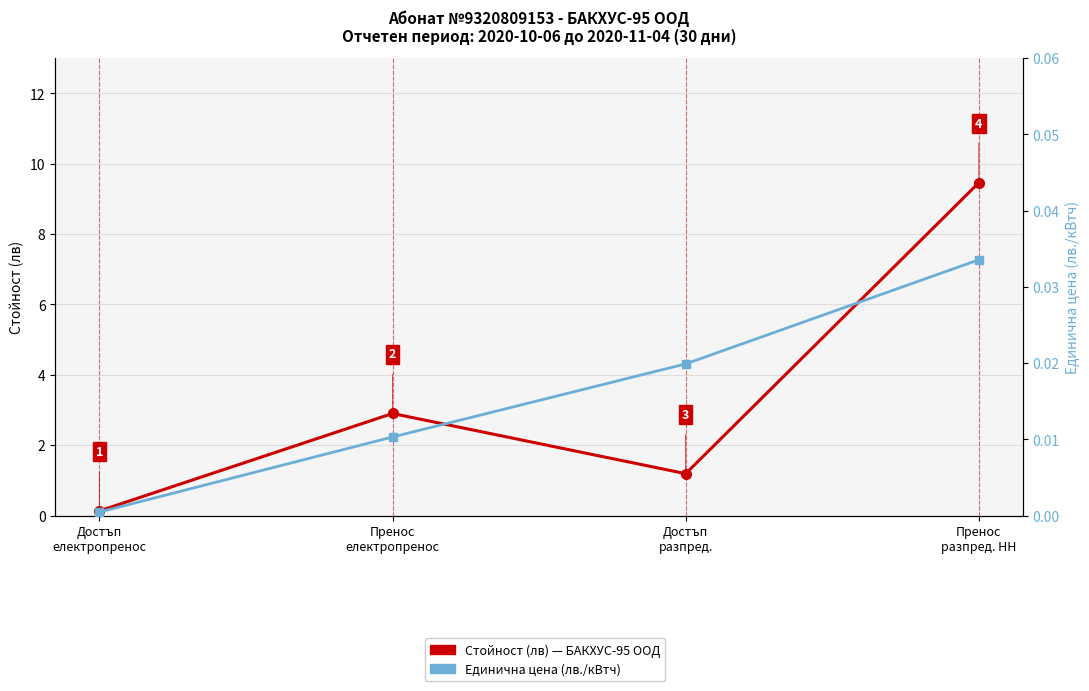

True or false: Стойност (лв) has a value of 9.5 at Пренос
разпред. НН.

True